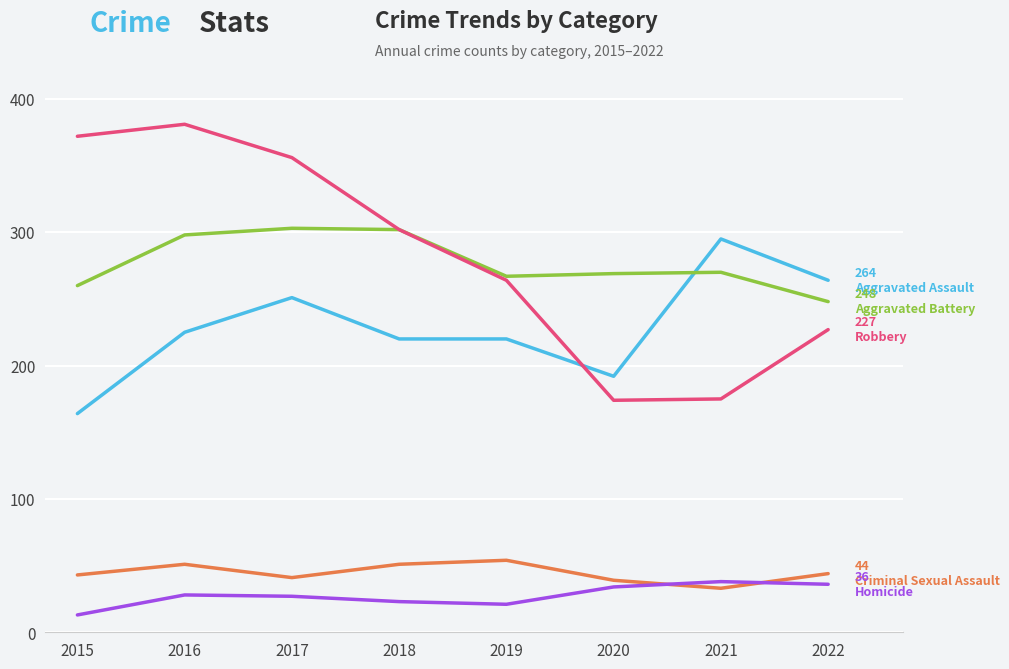

What is the spread (max minus min) of values at 2022?

228